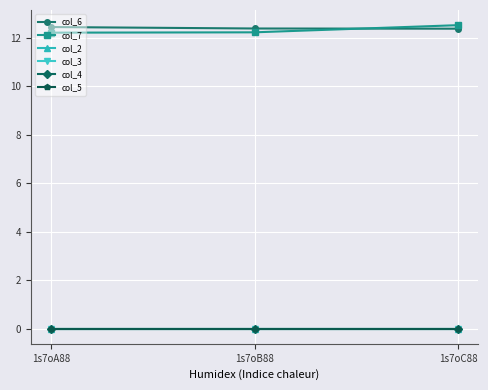

Is this an area chart (filled region under the line)?

No